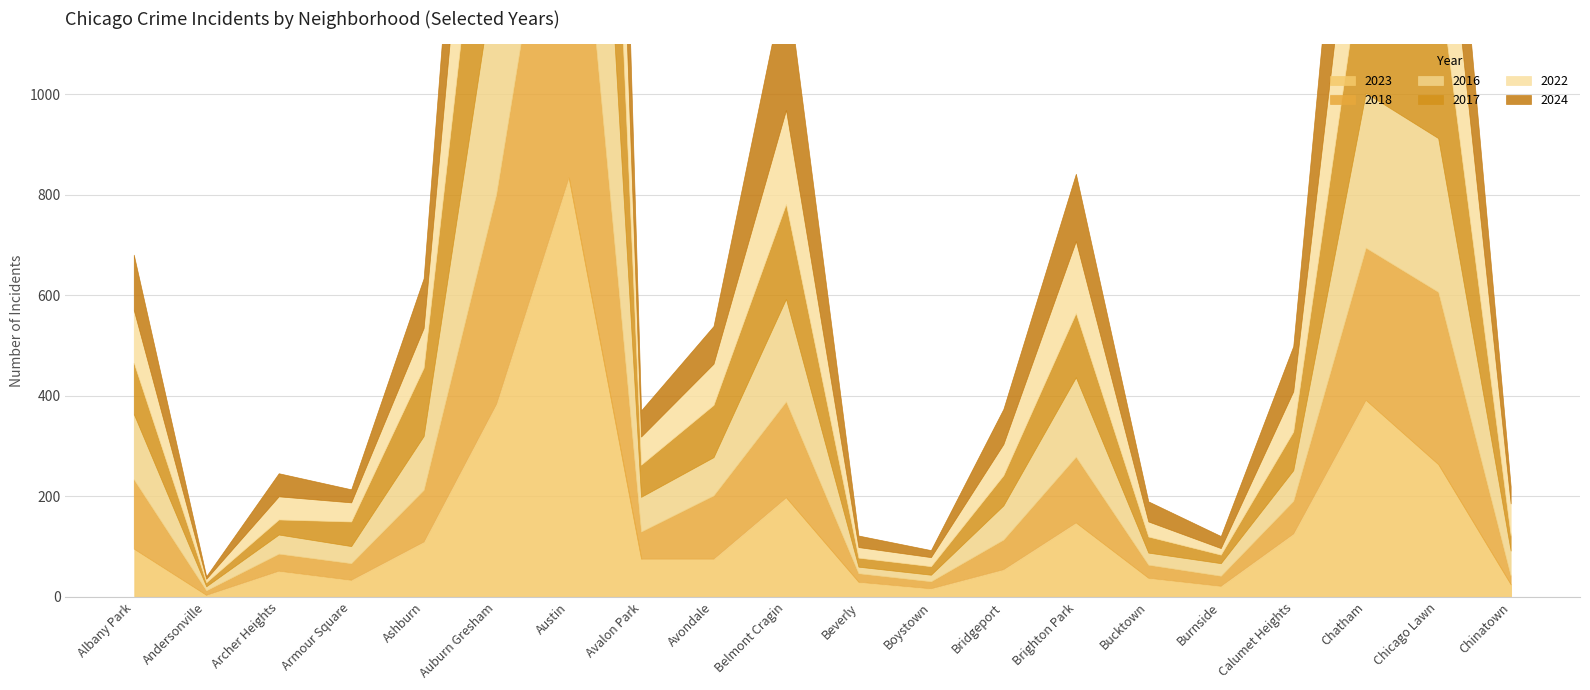

Does the chart have visible grid lines?

Yes